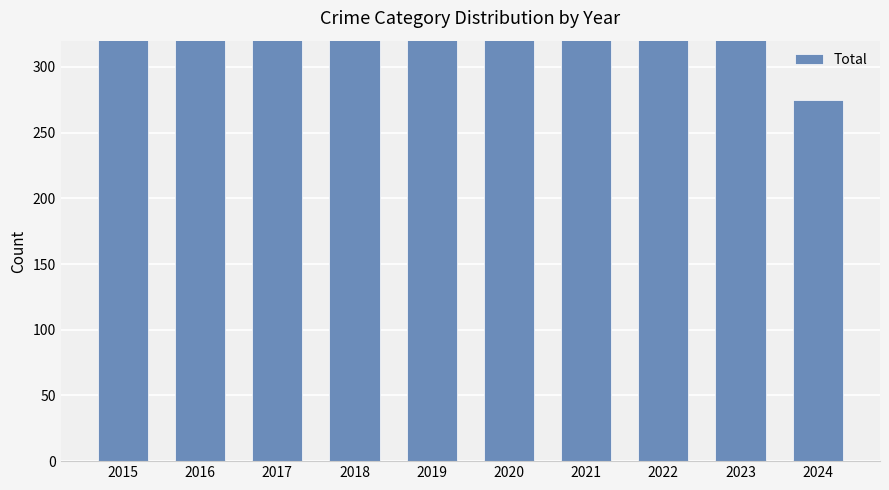

At which category does the chart reach its peak across all series?

2016